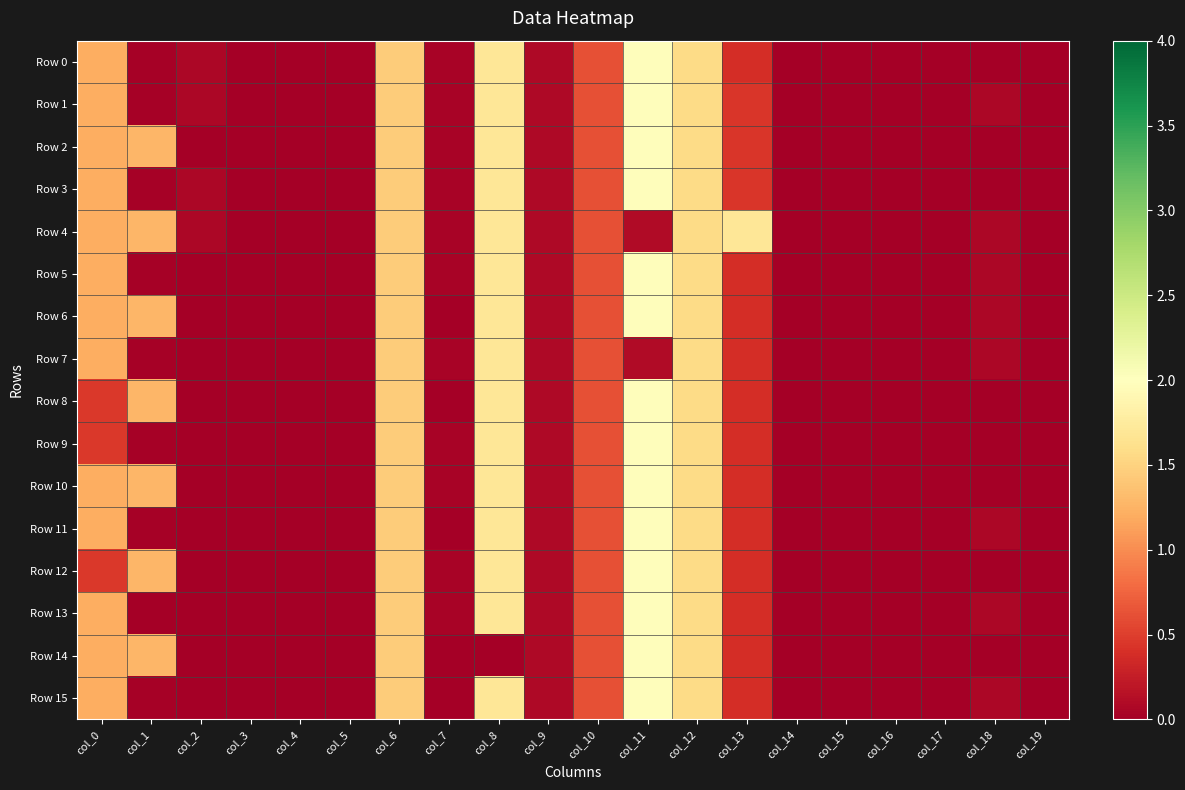

At which category is the sum across all series the highest?

col_11